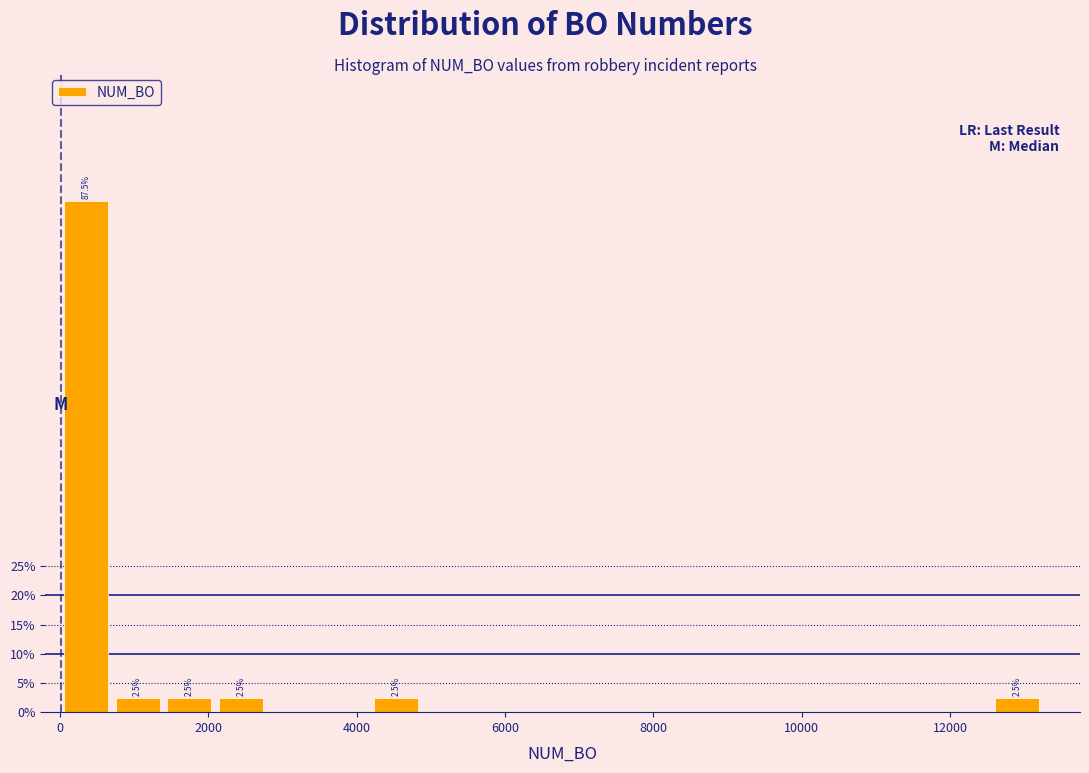

Around what value on the x-axis is the tallest bar? Give the approximate position of its centre, as read against the axis.

400